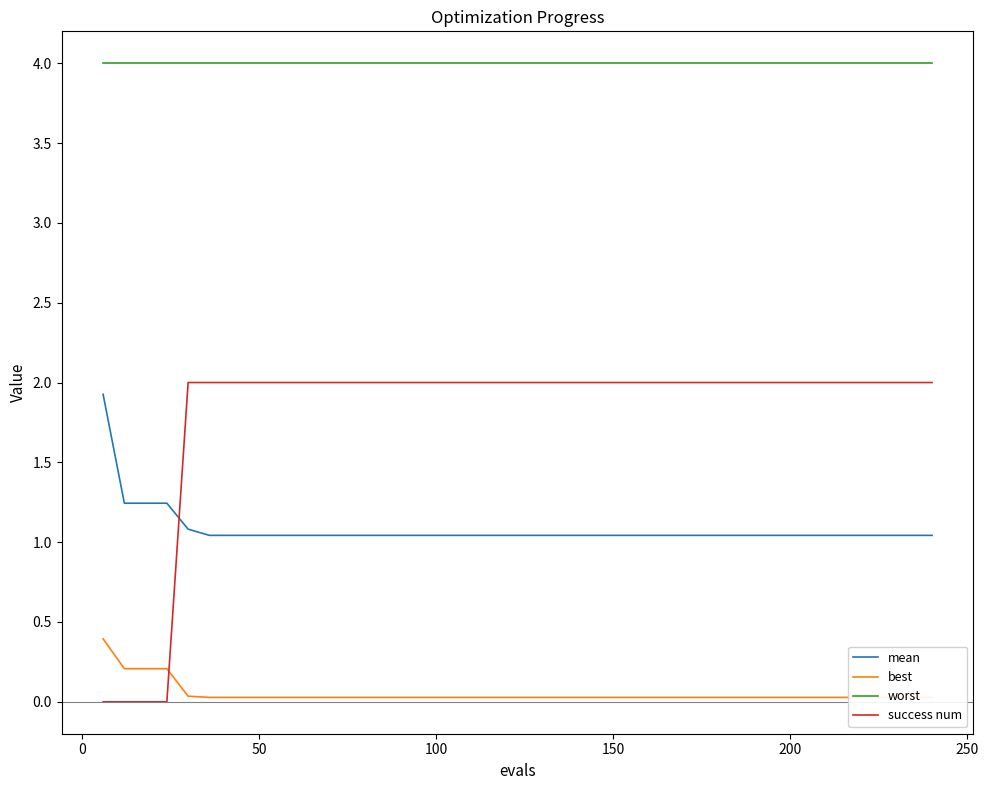

True or false: success num and worst intersect in this chart.

False